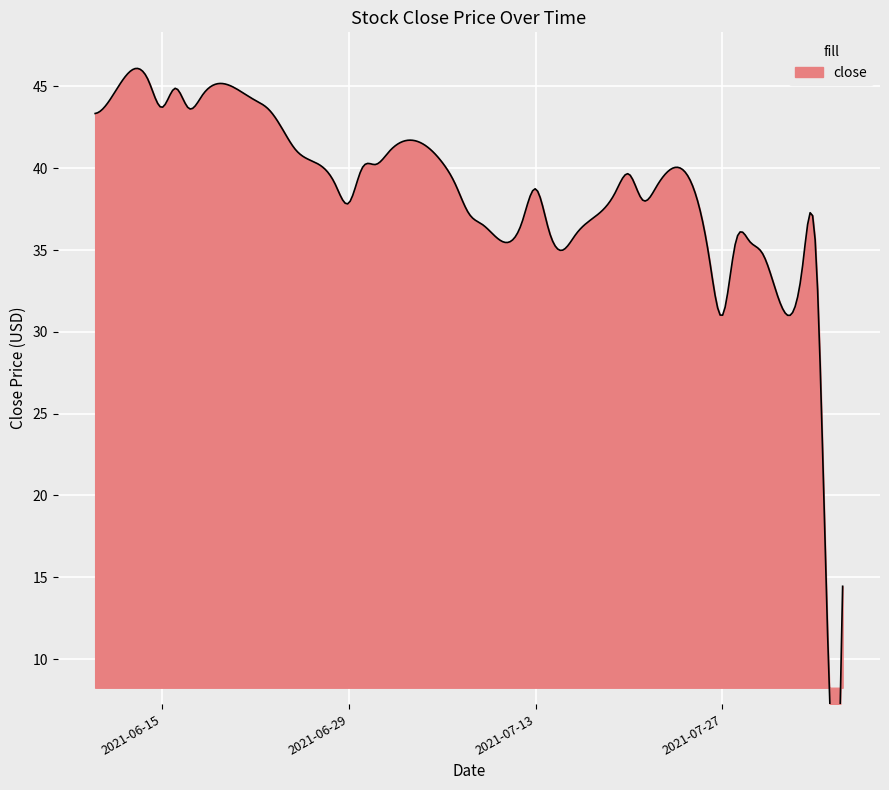

What is the value of the 27th point from the left?

38.6